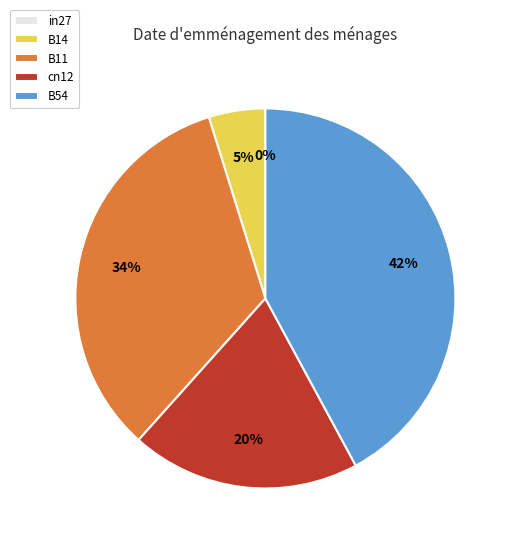

What is the change in value from B11 to B54?

+0.1